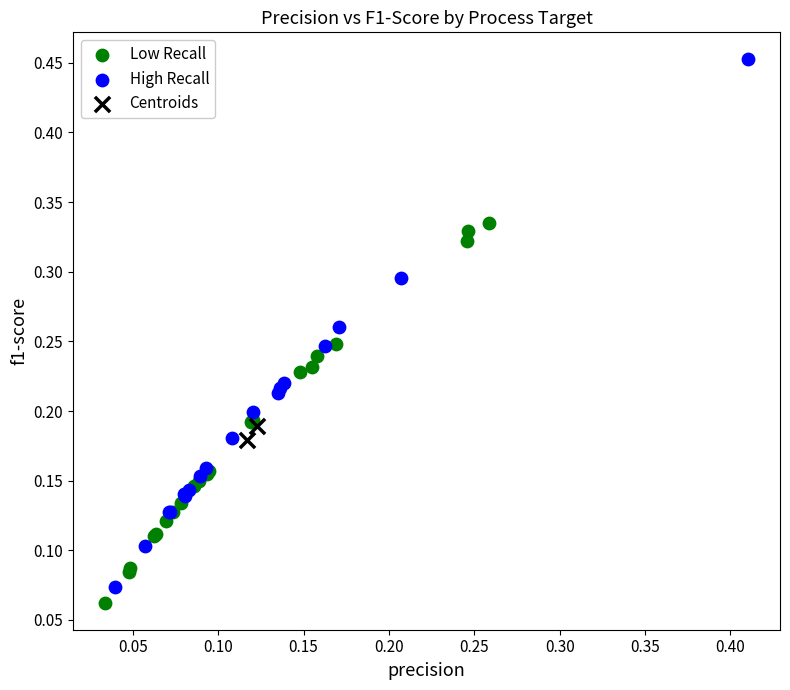

Which series reaches the minimum Y coordinate?

Low Recall